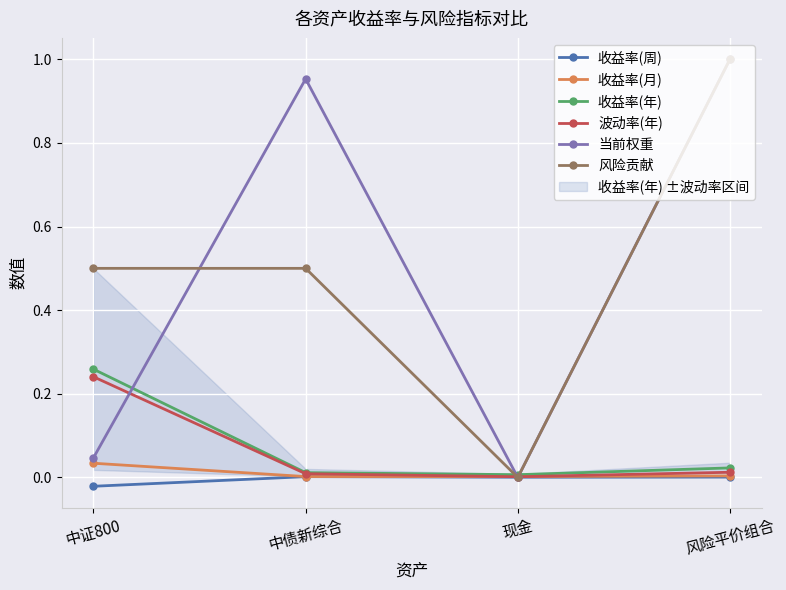

Which category has the highest value in the 收益率(月) series?

中证800